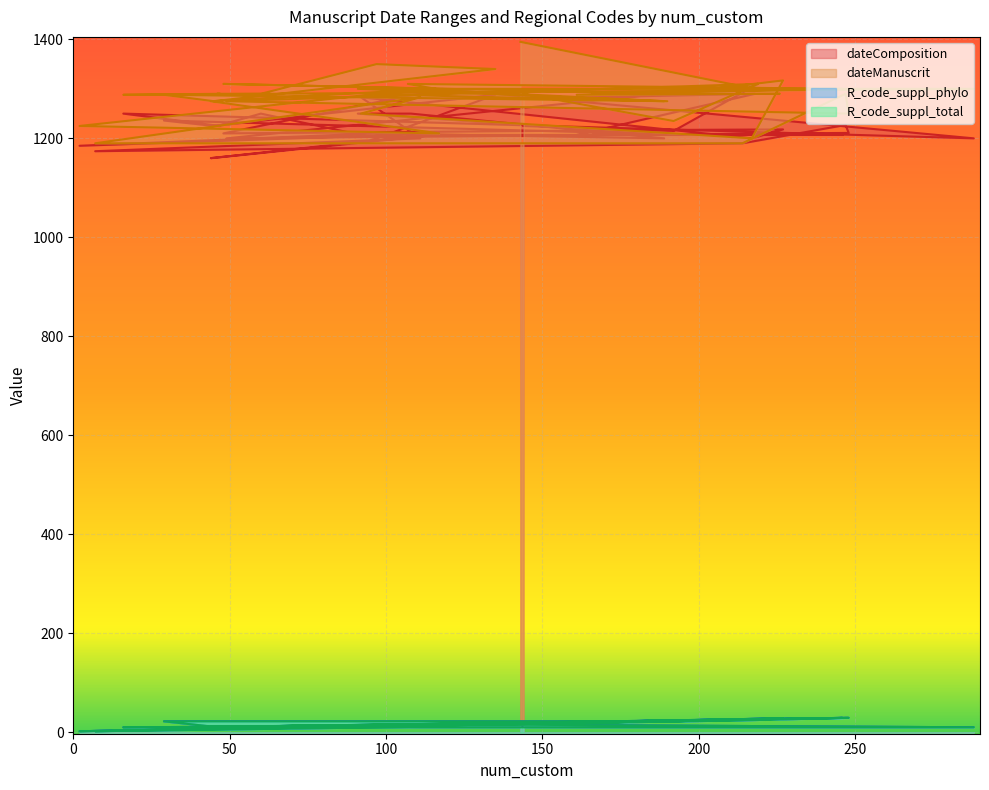

What are all the series names shown in the legend?

dateComposition, dateManuscrit, R_code_suppl_phylo, R_code_suppl_total